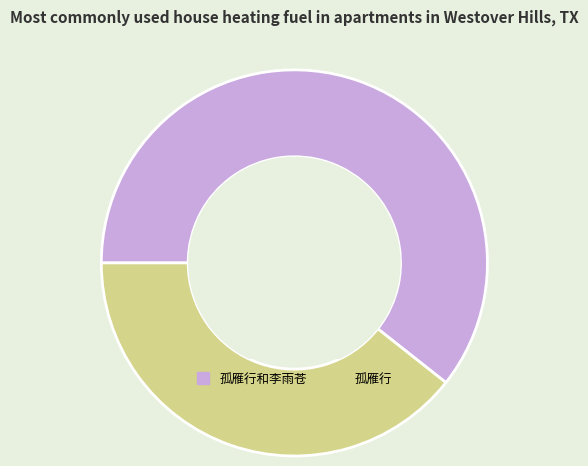

Approximately how many times larger is the value at 孤雁行 compared to 孤雁行和李雨苍?

0.6